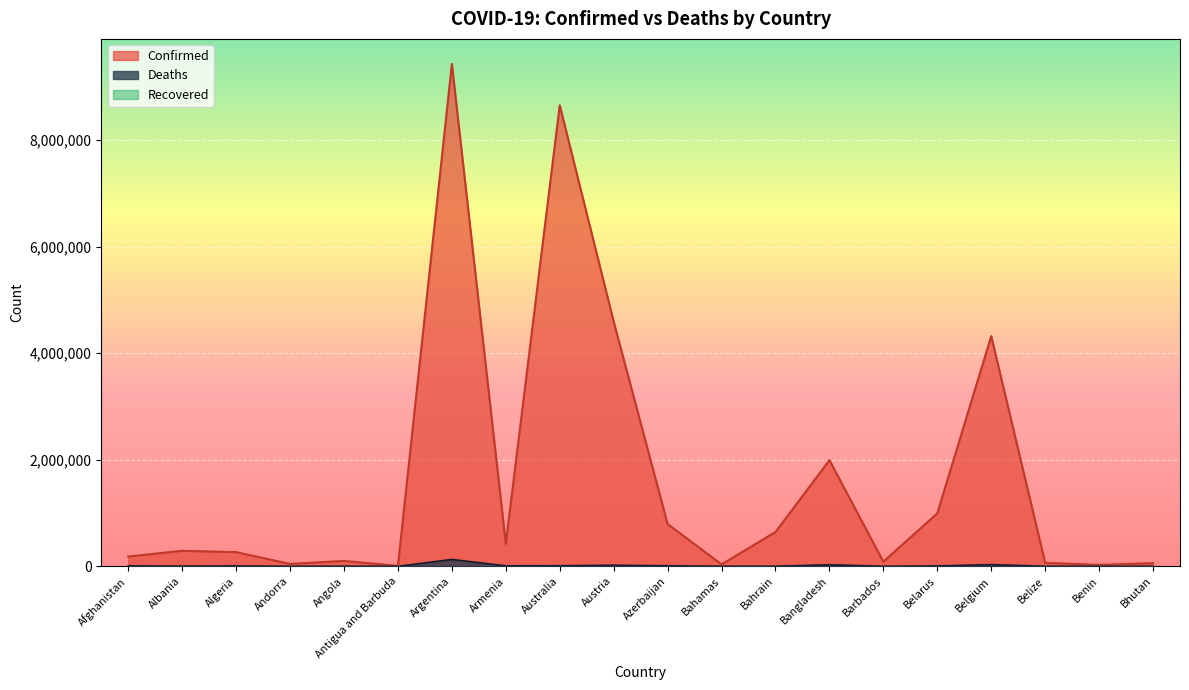

Reading left to right, what are all the values shown in this chart?

Confirmed: 183285	290954	266328	44671	101320	8686	9426171	423771	8653081	4591009	793388	36299	643672	1992058	86691	994037	4320107	65508	27216	59940
Deaths: 7728	3517	6875	153	1900	143	129145	8629	10515	20152	9717	822	1503	29217	479	7118	32015	680	163	21